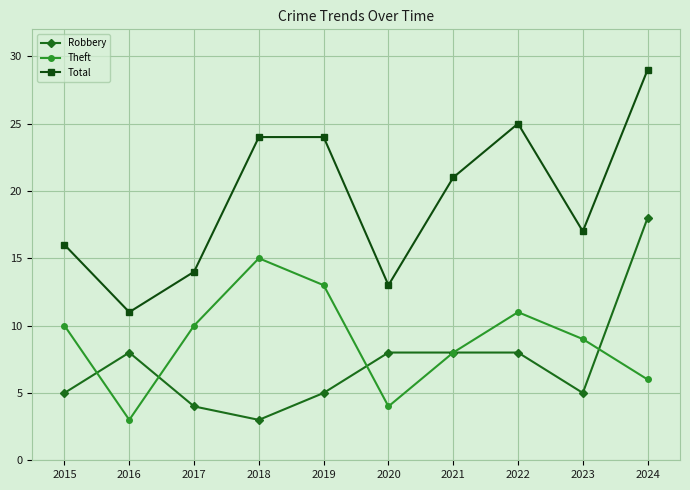

Reading left to right, what are all the values shown in this chart?

Robbery: 5	8	4	3	5	8	8	8	5	18
Theft: 10	3	10	15	13	4	8	11	9	6
Total: 16	11	14	24	24	13	21	25	17	29